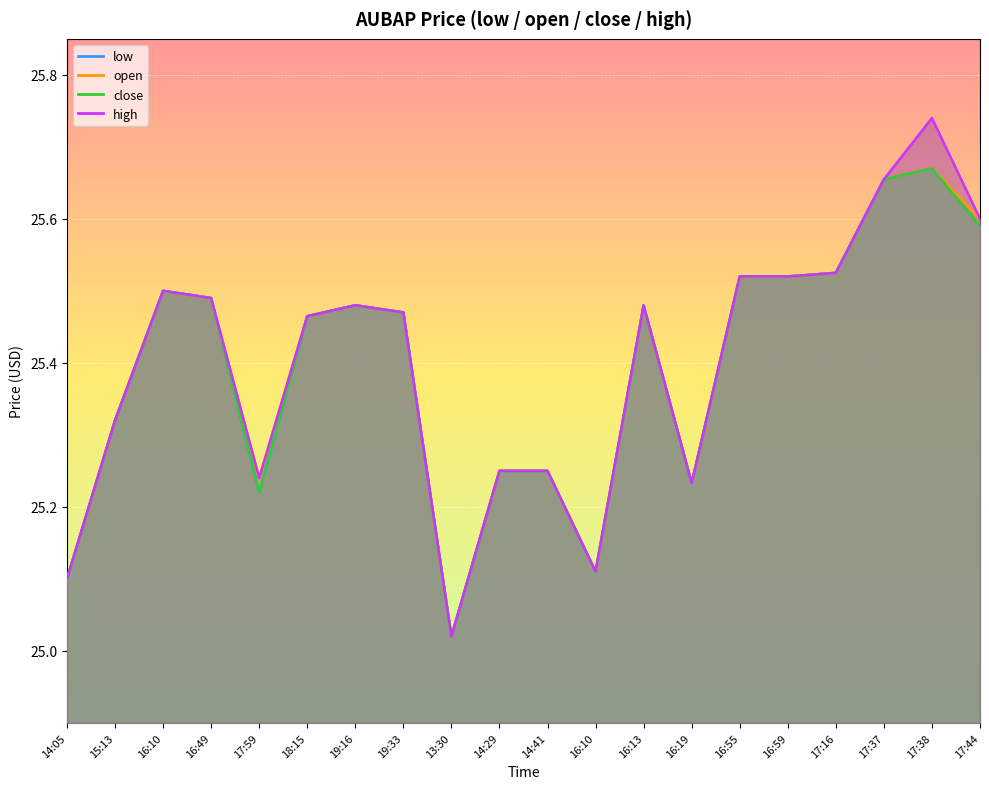

Where is the first local maximum for high?

16:10